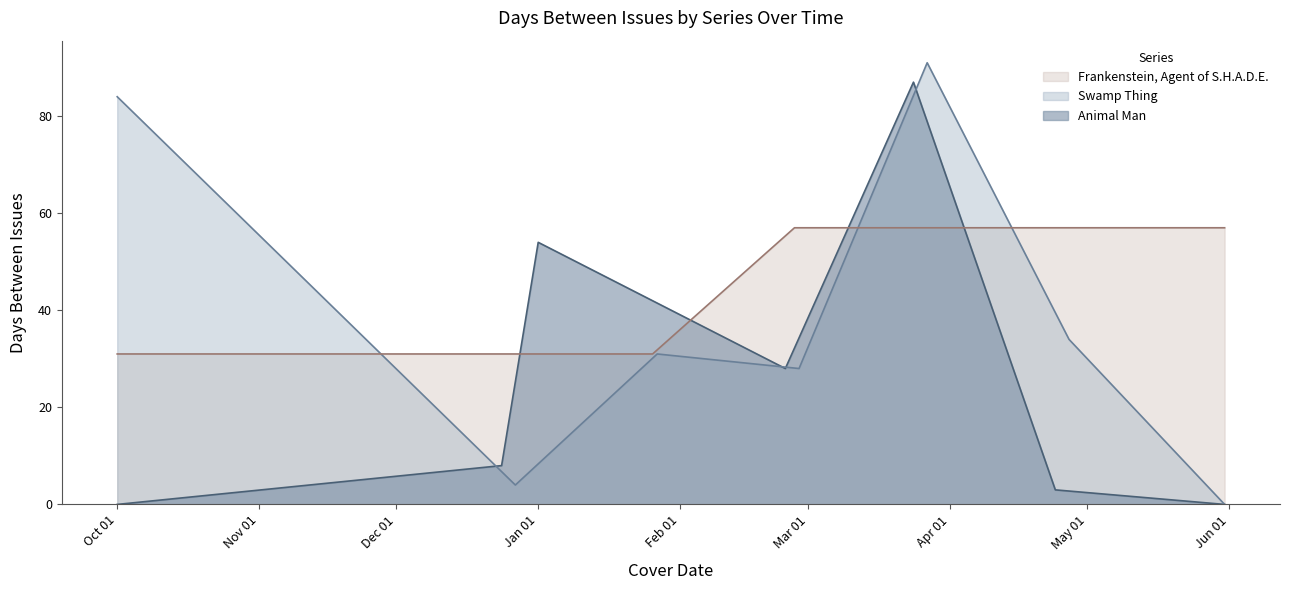

True or false: Frankenstein, Agent of S.H.A.D.E. and Animal Man cross at least once.

True